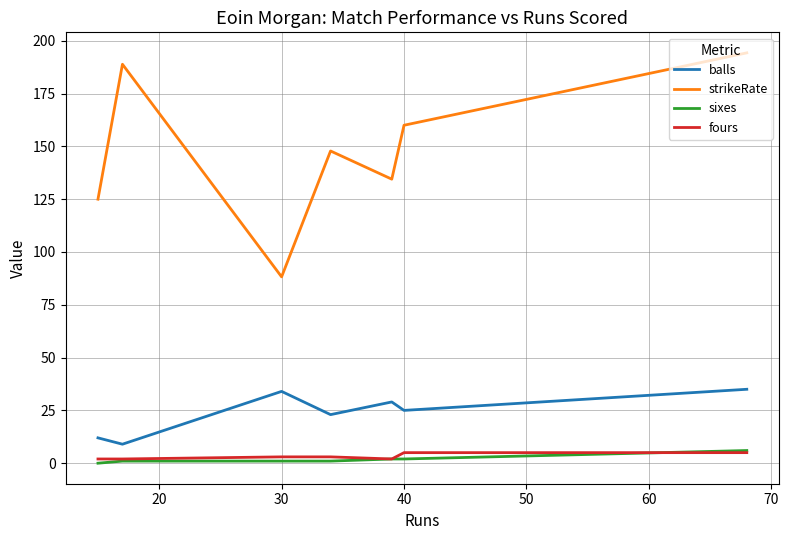

True or false: fours and strikeRate cross at least once.

False